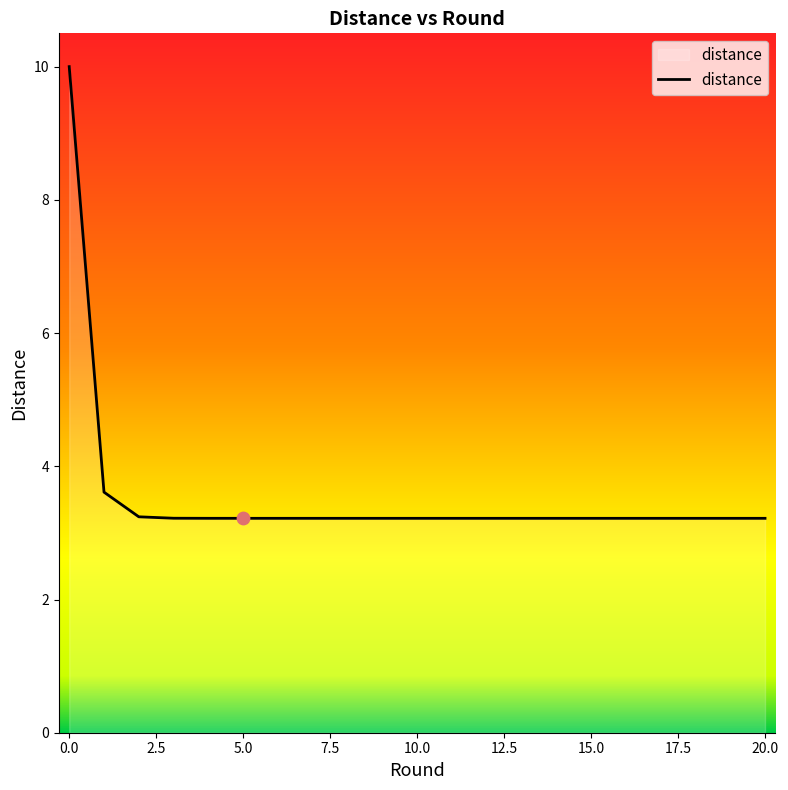

What is the maximum value shown in the chart?

10.0